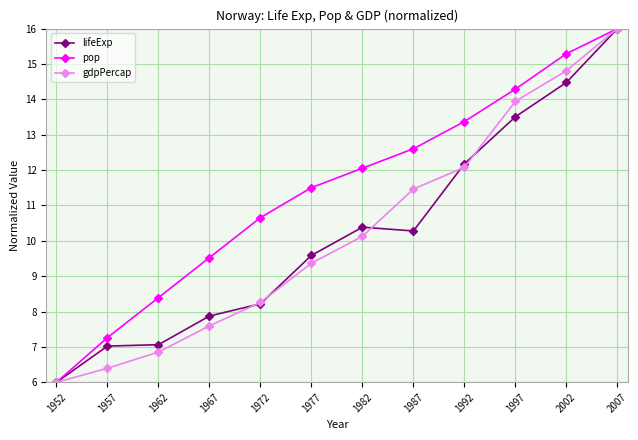

At how many categories does at least one series exceed 10?

8